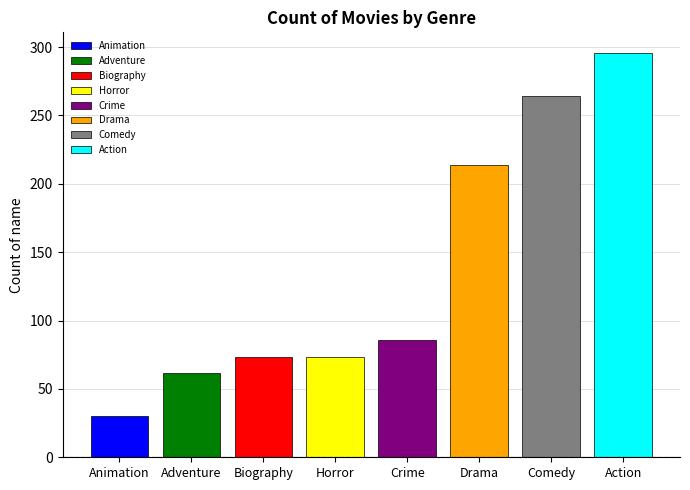

Reading left to right, extract all data points from this chart.

Animation=30	Adventure=62	Biography=73	Horror=73	Crime=86	Drama=214	Comedy=264	Action=296